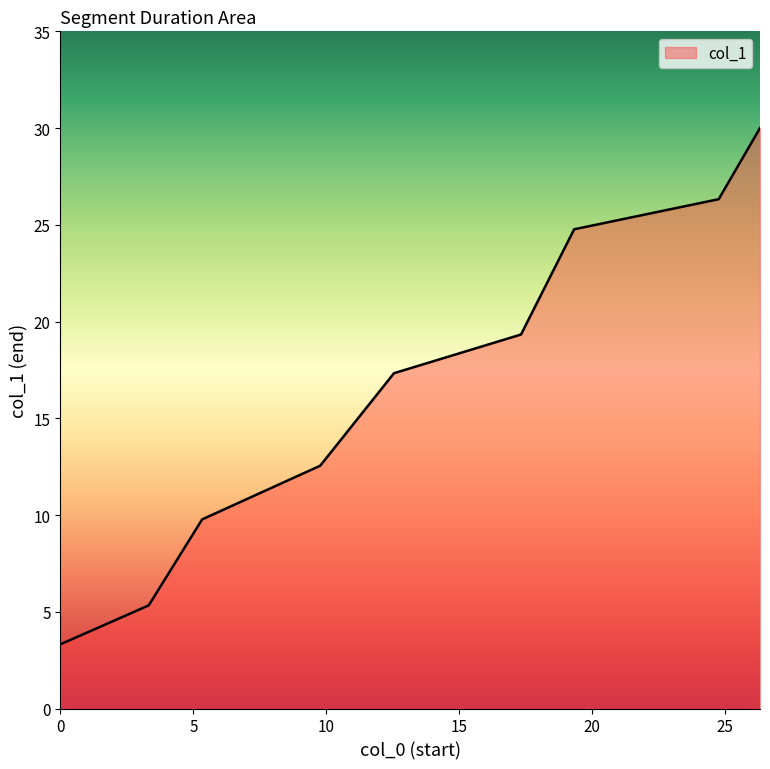

What is the smallest value displayed?

3.3